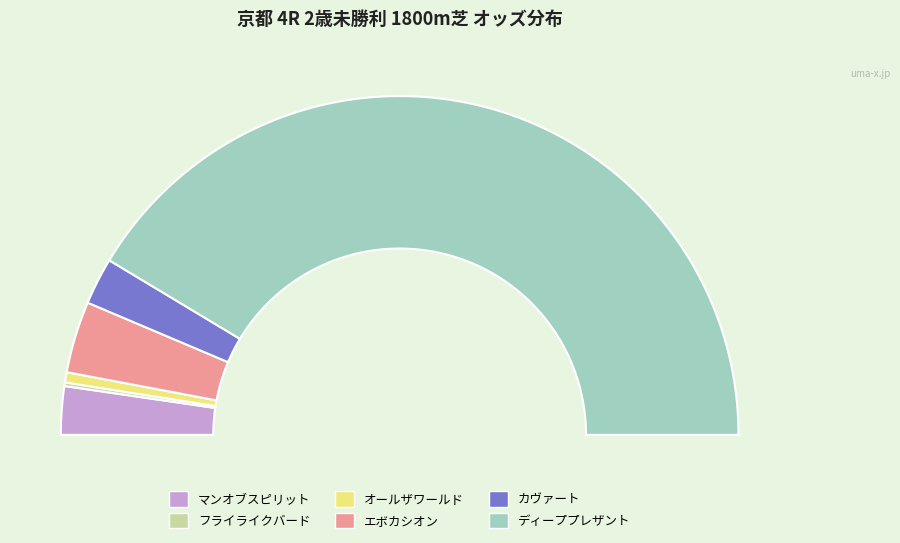

Approximately how many times larger is the value at マンオブスピリット compared to エボカシオン?

0.7